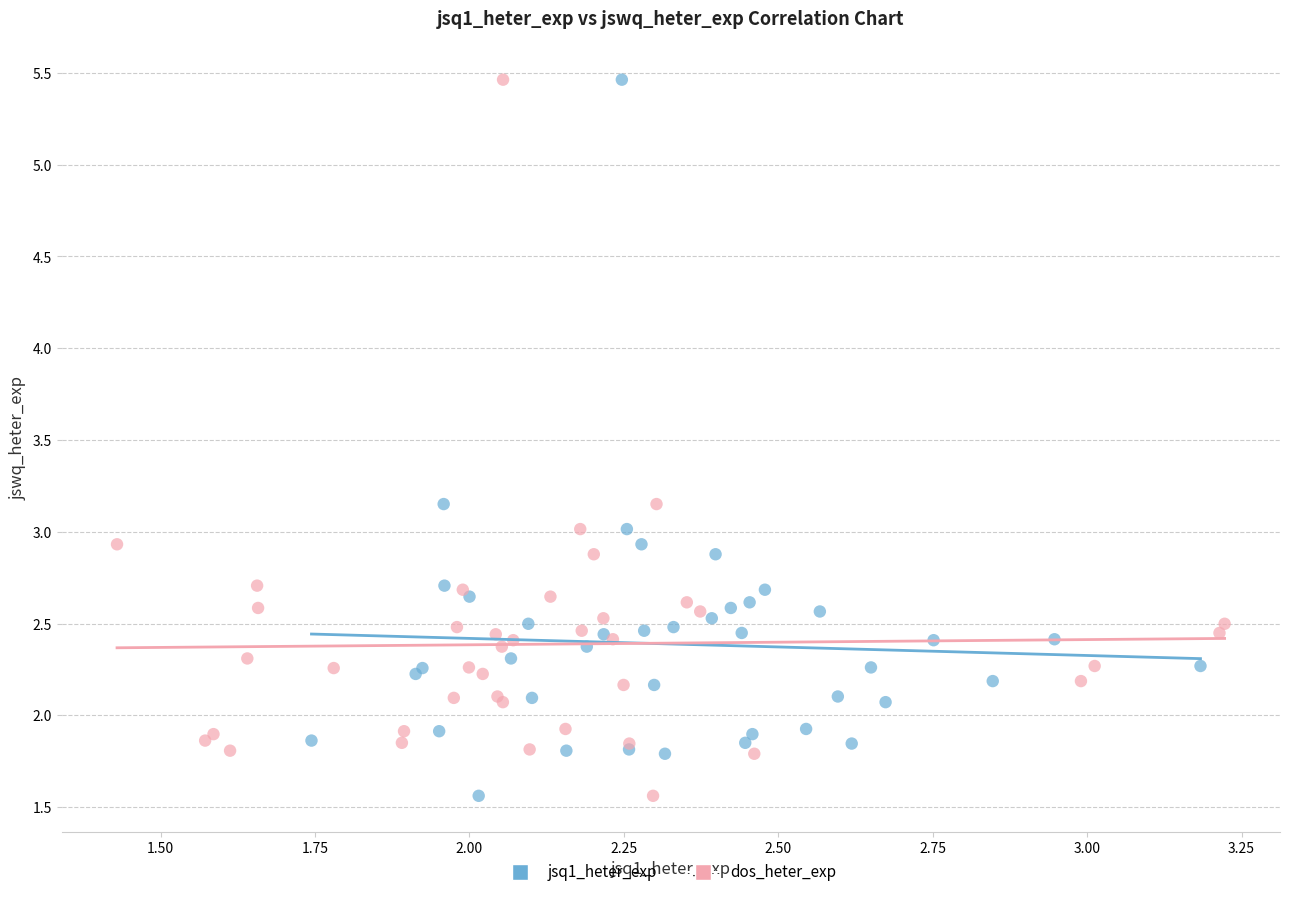

What are all the series names shown in the legend?

jsq1_heter_exp, dos_heter_exp